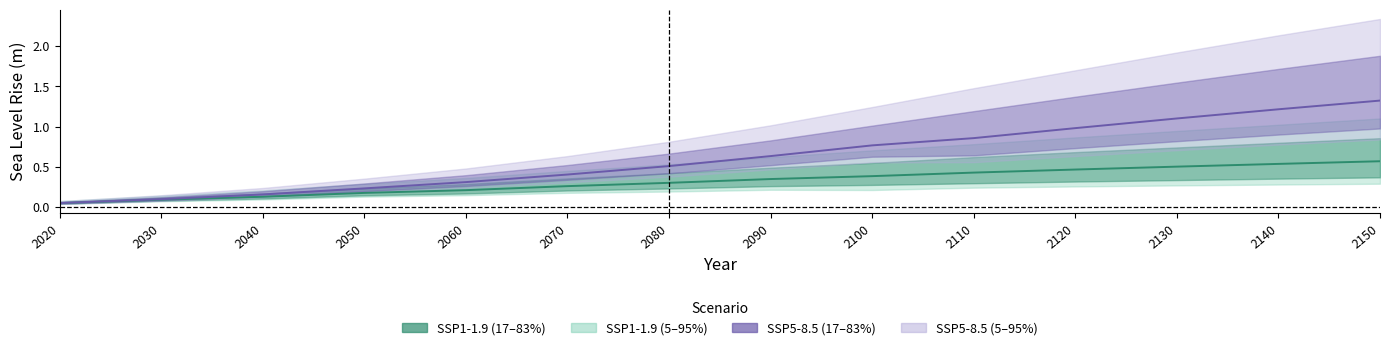

What is the sum of the SSP5-8.5 median values at 2140 and 2030?

1.3